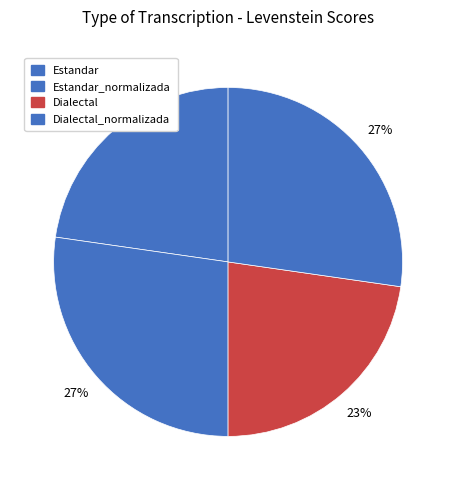

To the nearest percent, what is the average slice percentage?

25%